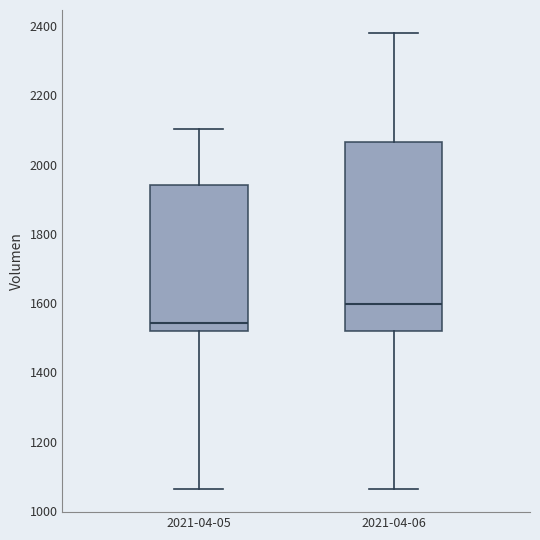

Which box is the tallest, from its lower edge to its upper edge?

2021-04-06